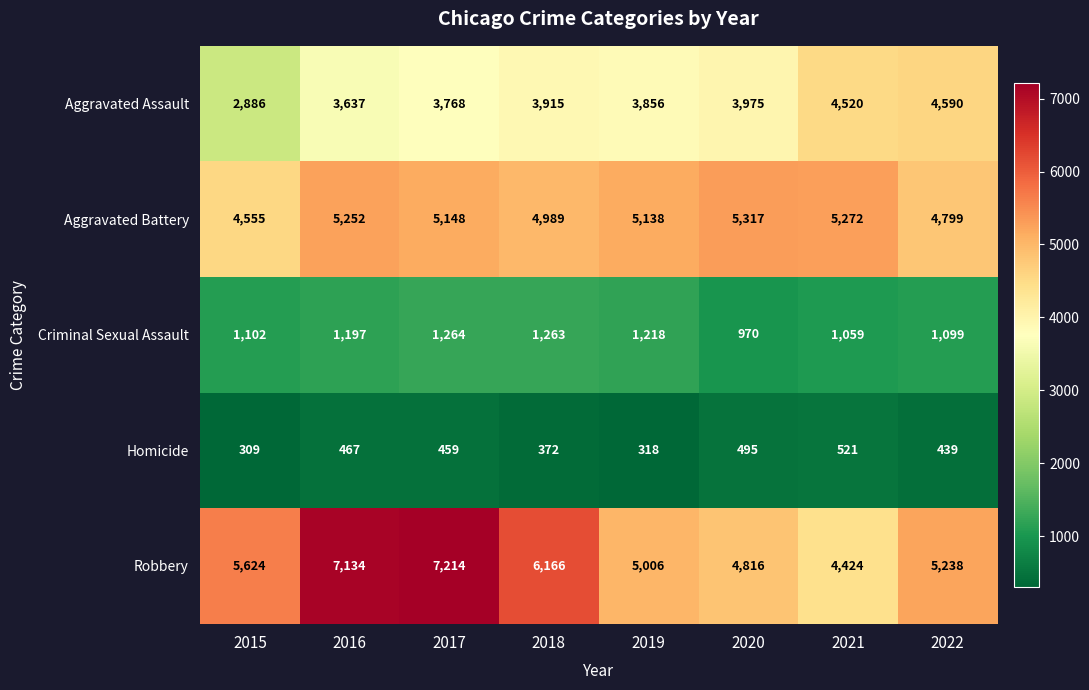

At which category does the chart reach its peak across all series?

2017